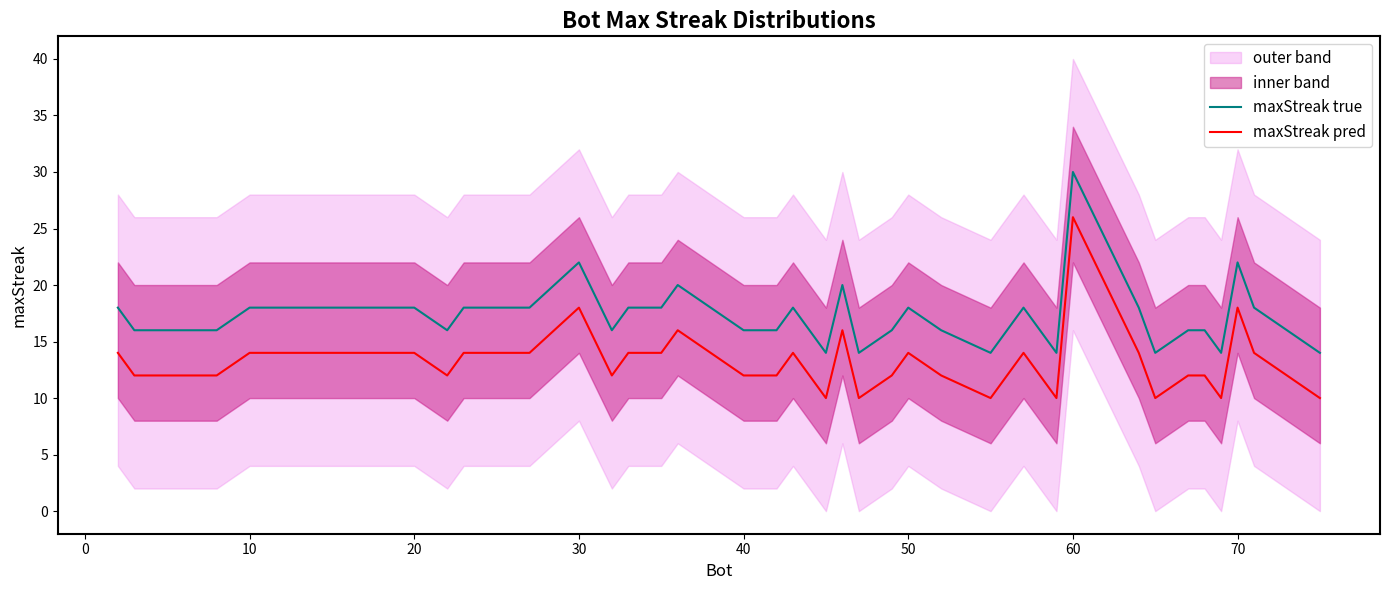

Is it true that maxStreak true equals 24 at 10?

False